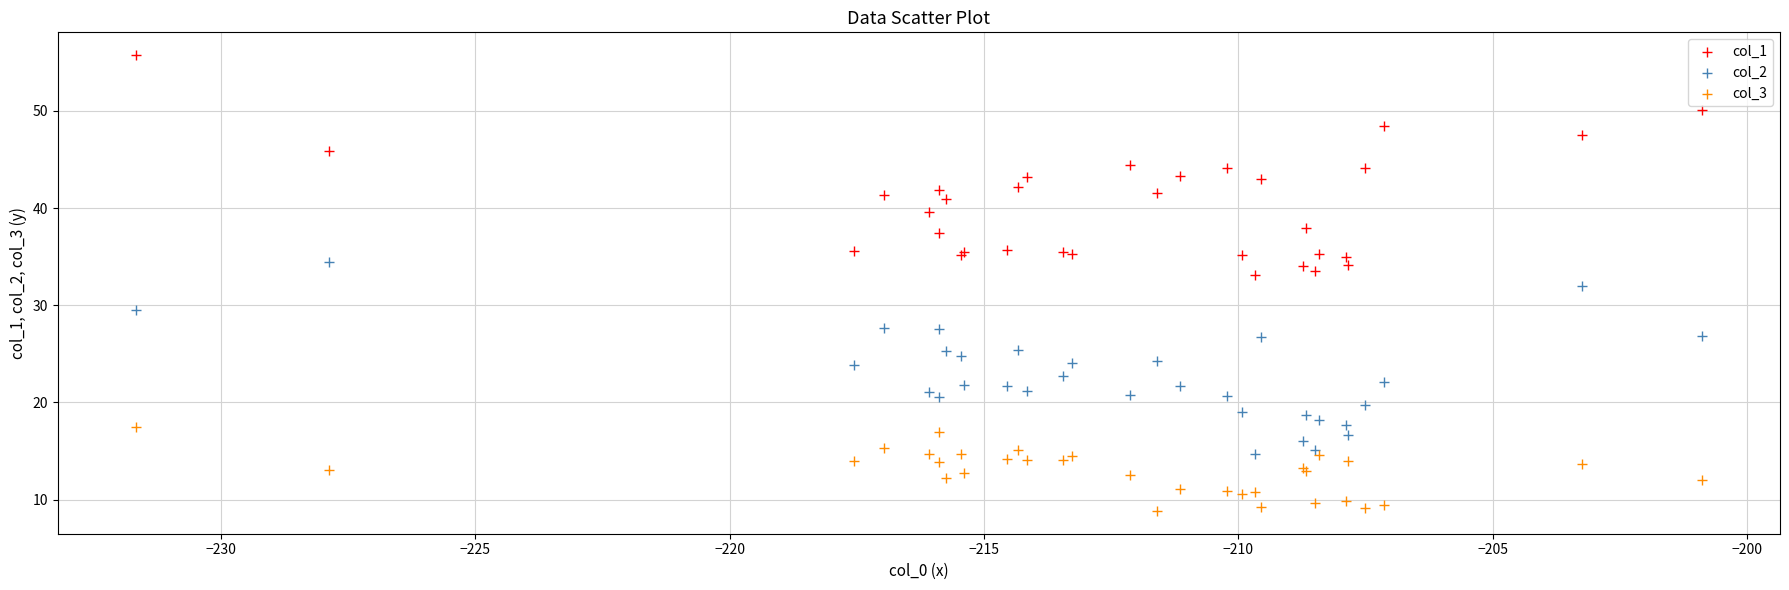

Which series has the largest Y range (max minus min)?

col_1